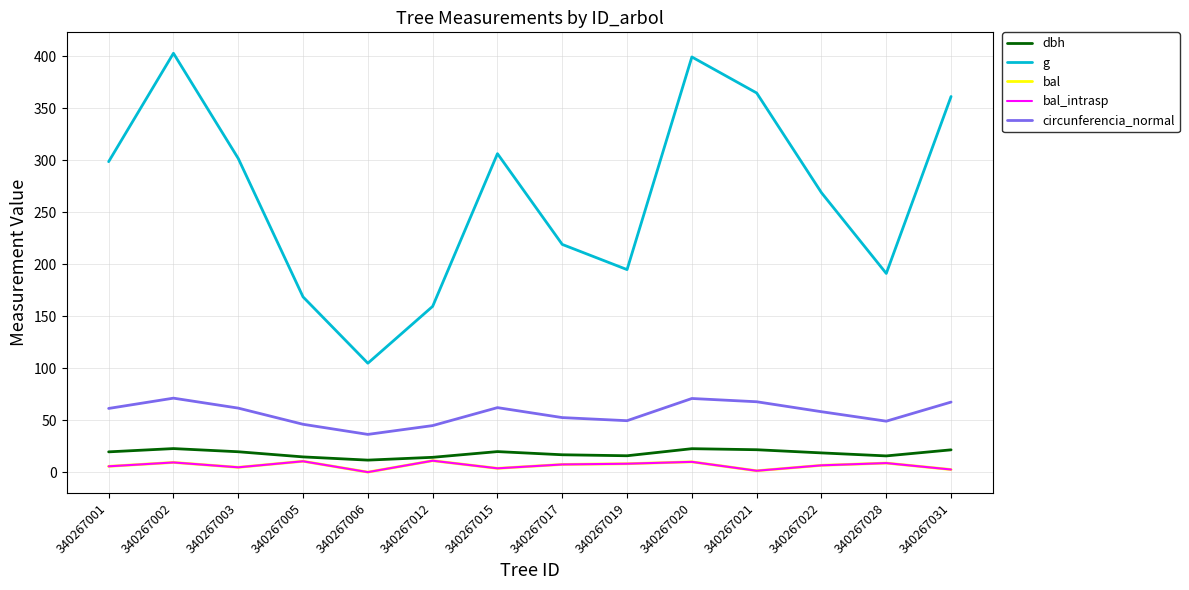

The value of bal_intrasp at 340267028 is 12.7. True or false?

False